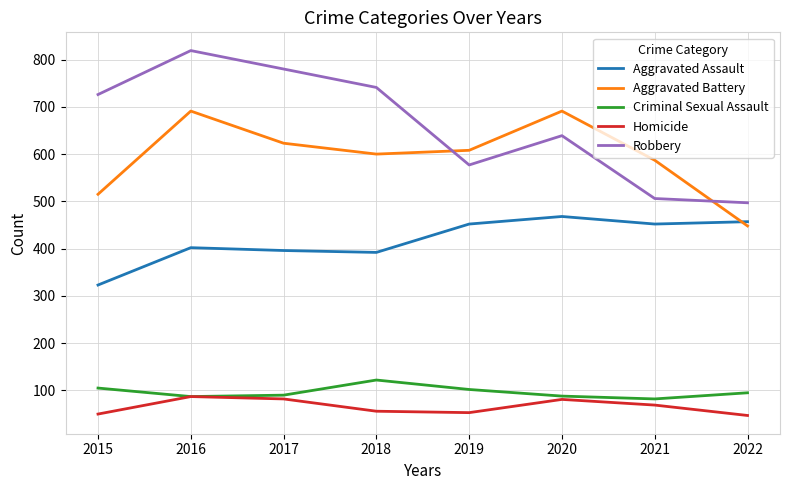

In Aggravated Assault, how many points are lower than both neighbors (excluding endpoints)?

2